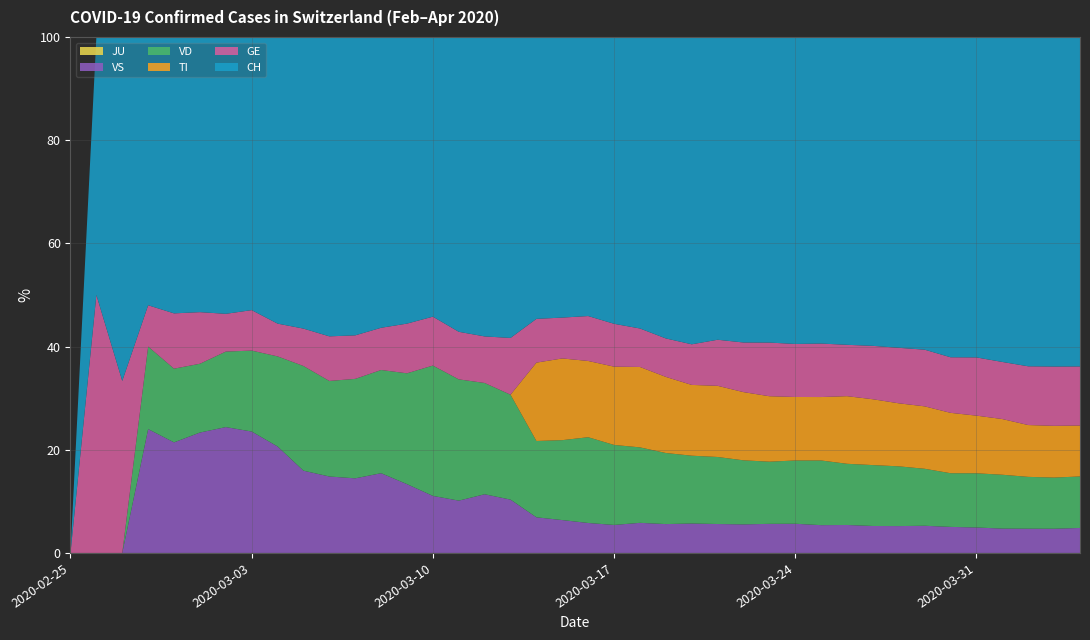

Reading left to right, list all the values displayed in this chart.

CH: 0=0	1=1	2=2	3=13	4=15	5=16	6=22	7=27	8=35	9=39	10=47	11=48	12=62	13=75	14=103	15=124	16=148	17=175	18=277	19=316	20=410	21=502	22=591	23=721	24=825	25=953	26=1102	27=1219	28=1378	29=1479	30=1630	31=1811	32=1899	33=2014	34=2202	35=2229	36=2311	37=2377	38=2357	39=2348
GE: 0=0	1=1	2=1	3=2	4=3	5=3	6=3	7=4	8=4	9=5	10=7	11=7	12=9	13=13	14=18	15=20	16=23	17=33	18=43	19=46	20=66	21=75	22=78	23=92	24=109	25=145	26=179	27=214	28=238	29=258	30=272	31=313	32=339	33=365	34=382	35=405	36=406	37=424	38=424	39=421
TI: 0=0	1=0	2=0	3=0	4=0	5=0	6=0	7=0	8=0	9=0	10=0	11=0	12=0	13=0	14=0	15=0	16=0	17=0	18=77	19=92	20=112	21=137	22=163	23=182	24=190	25=224	26=246	27=261	28=285	29=306	30=358	31=386	32=385	33=402	34=415	35=401	36=396	37=374	38=370	39=363
VD: 0=0	1=0	2=0	3=4	4=4	5=4	6=6	7=8	8=11	9=14	10=15	11=16	12=22	13=29	14=48	15=51	16=55	17=61	18=75	19=90	20=126	21=140	22=153	23=170	24=182	25=211	26=231	27=248	28=284	29=312	30=324	31=357	32=365	33=367	34=369	35=377	36=383	37=374	38=366	39=367
VS: 0=0	1=0	2=0	3=6	4=6	5=7	6=10	7=12	8=13	9=11	10=12	11=12	12=17	13=18	14=21	15=22	16=29	17=31	18=35	19=37	20=44	21=49	22=61	23=69	24=79	25=91	26=103	27=116	28=131	29=134	30=148	31=158	32=164	33=175	34=179	35=177	36=173	37=175	38=173	39=178
JU: 0=0	1=0	2=0	3=0	4=0	5=0	6=0	7=0	8=0	9=0	10=0	11=0	12=0	13=0	14=0	15=0	16=0	17=0	18=0	19=0	20=0	21=0	22=0	23=0	24=0	25=0	26=0	27=0	28=0	29=0	30=0	31=0	32=0	33=0	34=0	35=0	36=0	37=0	38=0	39=0